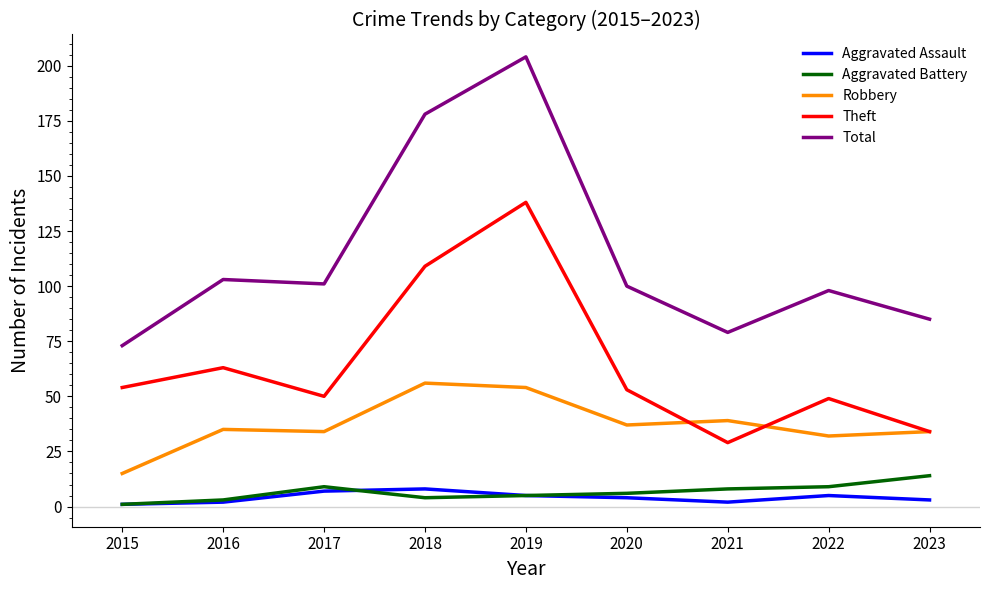

True or false: Robbery has a value of 20 at 2016.

False